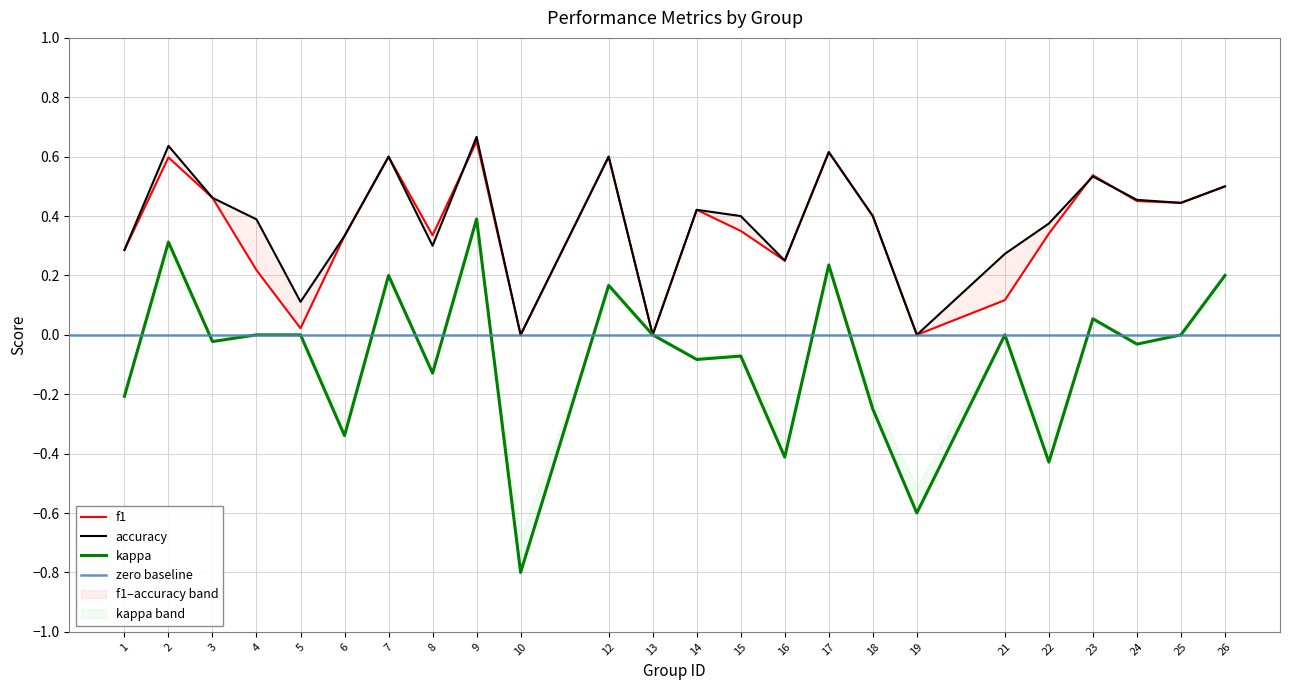

True or false: f1 and kappa intersect in this chart.

False